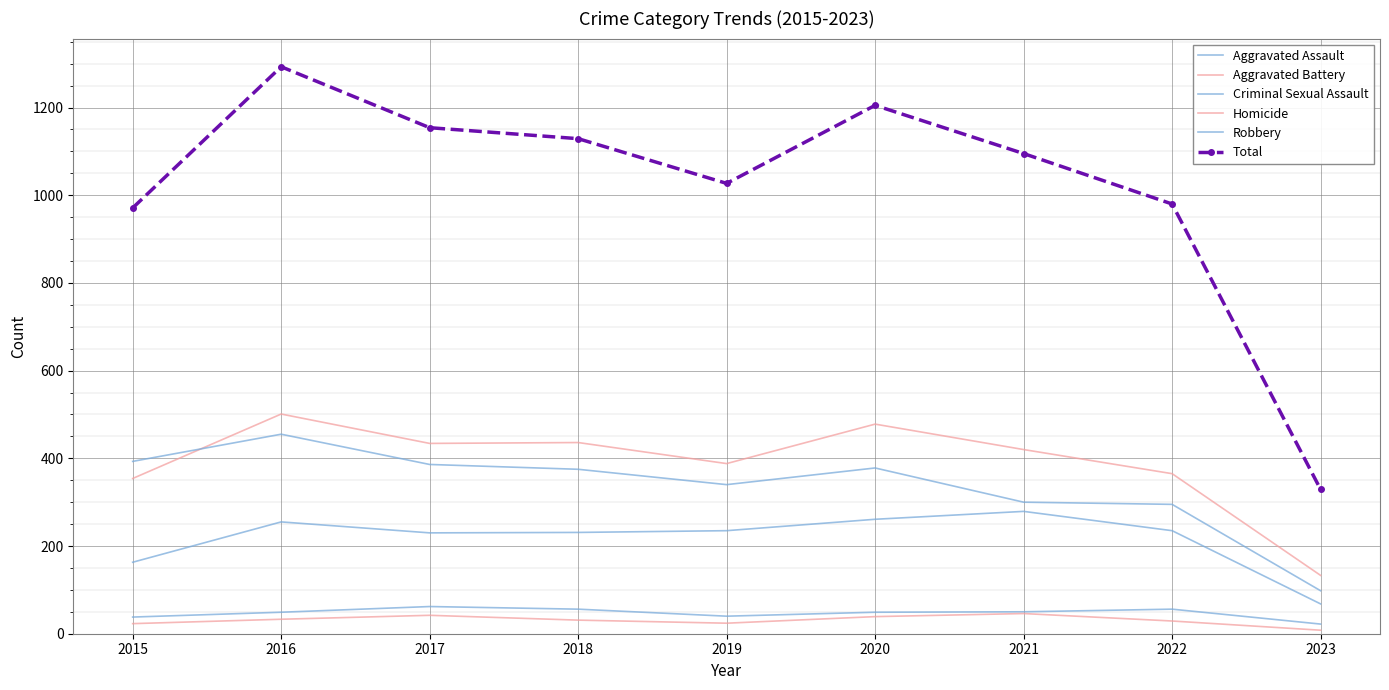

The value of Homicide at 2020 is 39. True or false?

True